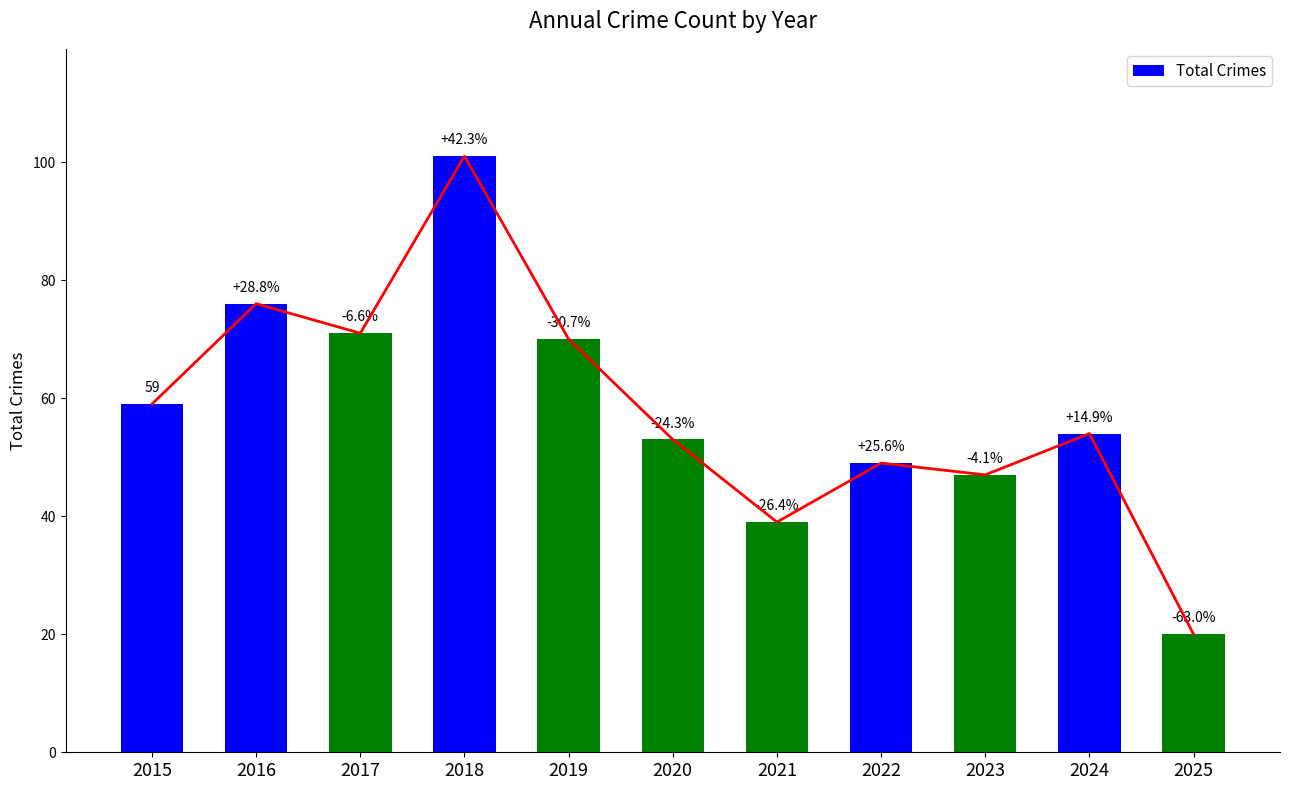

How many data points are less than 54?

5